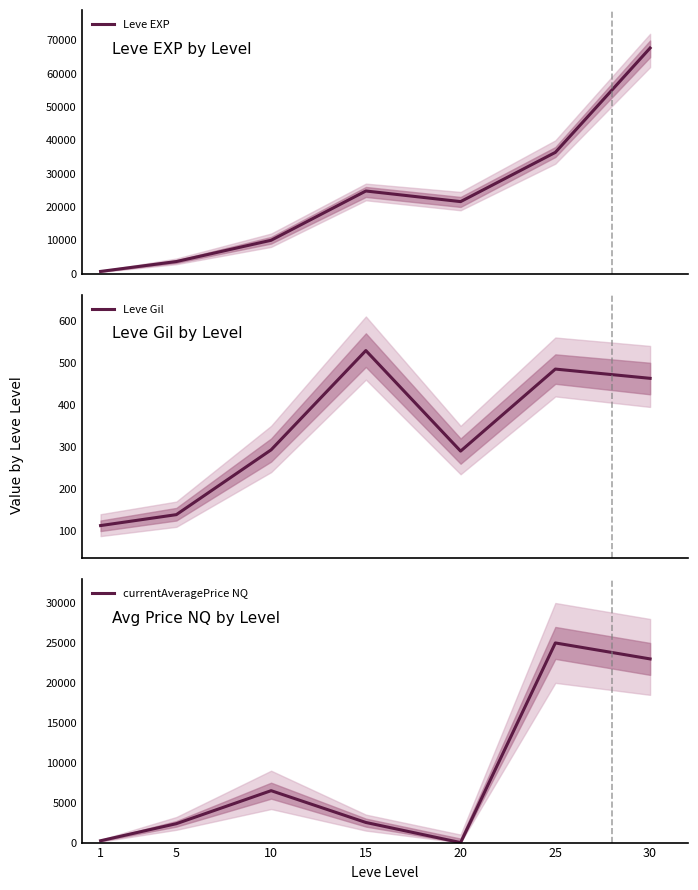

What is the value of the currentAveragePrice NQ point at the 1st from the left?

230.4